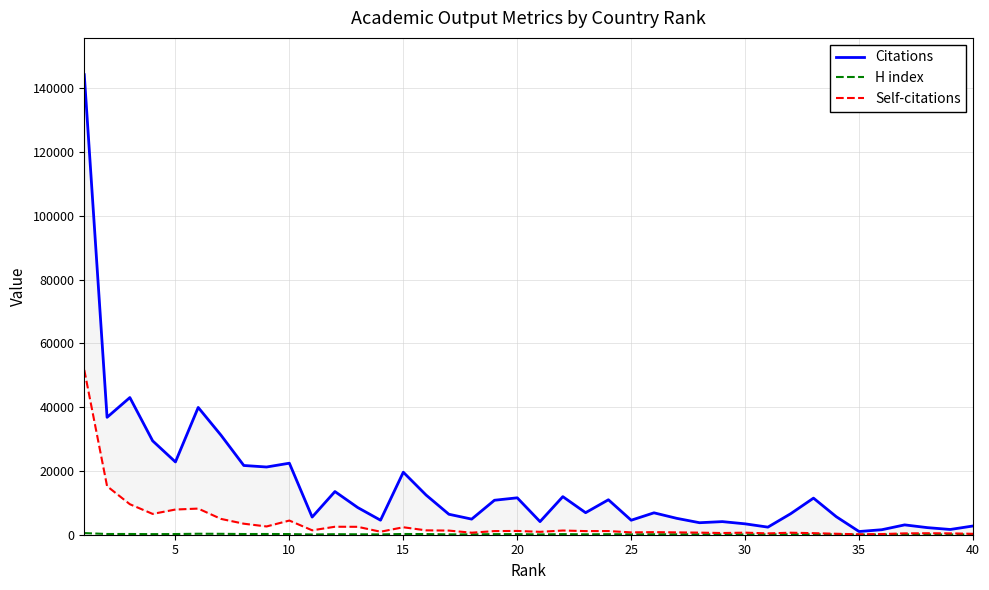

True or false: H index and Self-citations cross at least once.

False